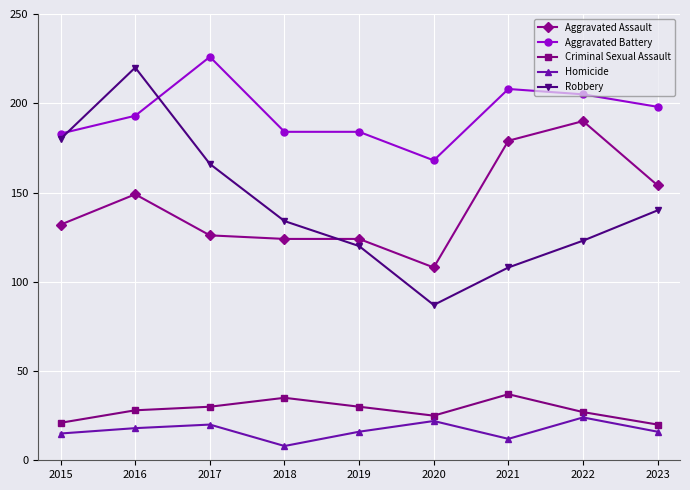

How many categories are shown in the chart?

9